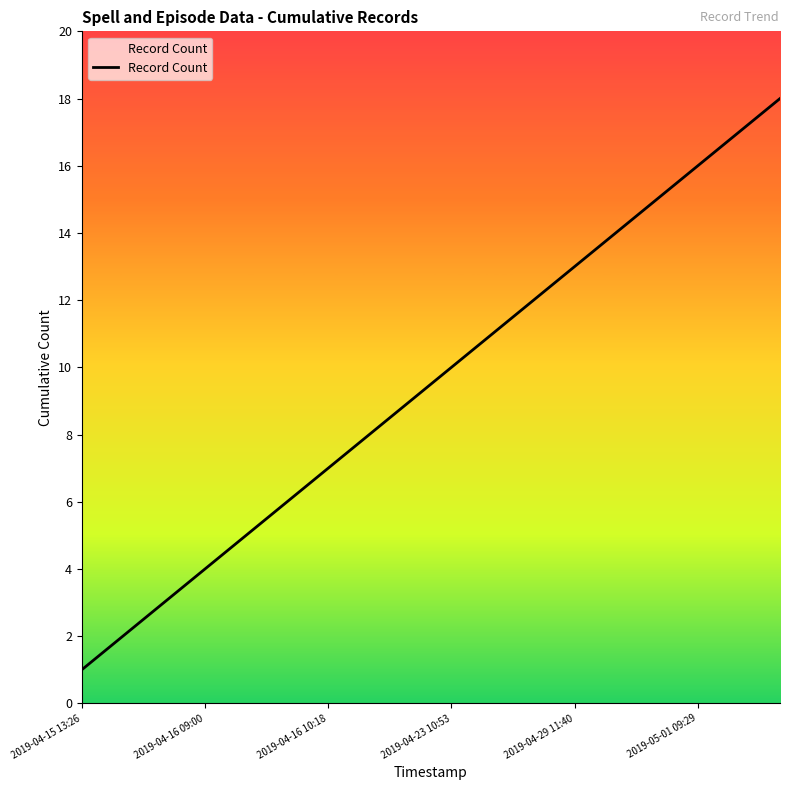

True or false: there are more than 1 points higher than both neighbors.

False